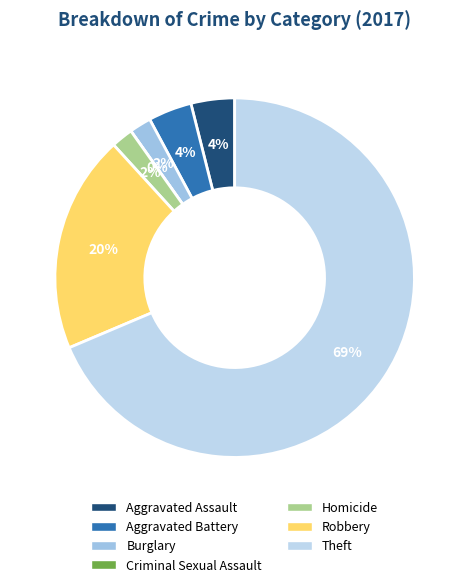

What is the ratio of the value at Aggravated Battery to the value at Robbery?

0.2